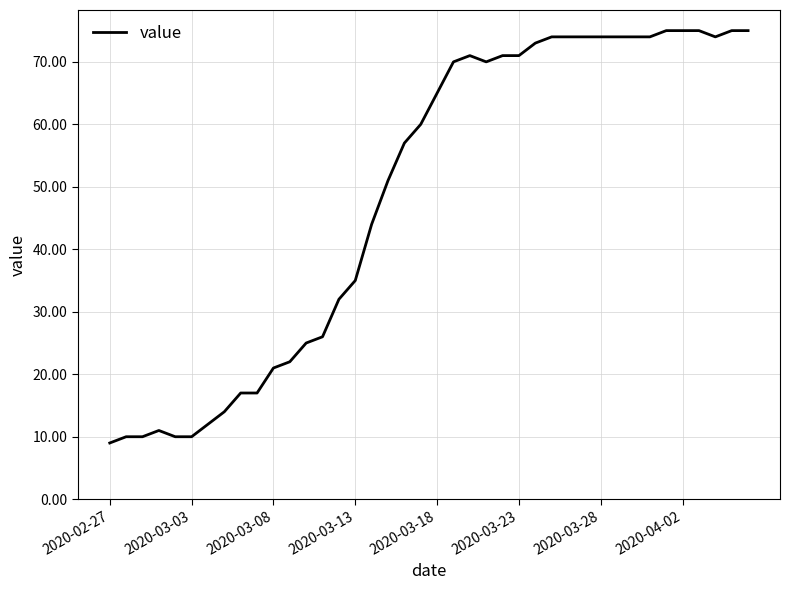

What is the minimum value shown in the chart?

9